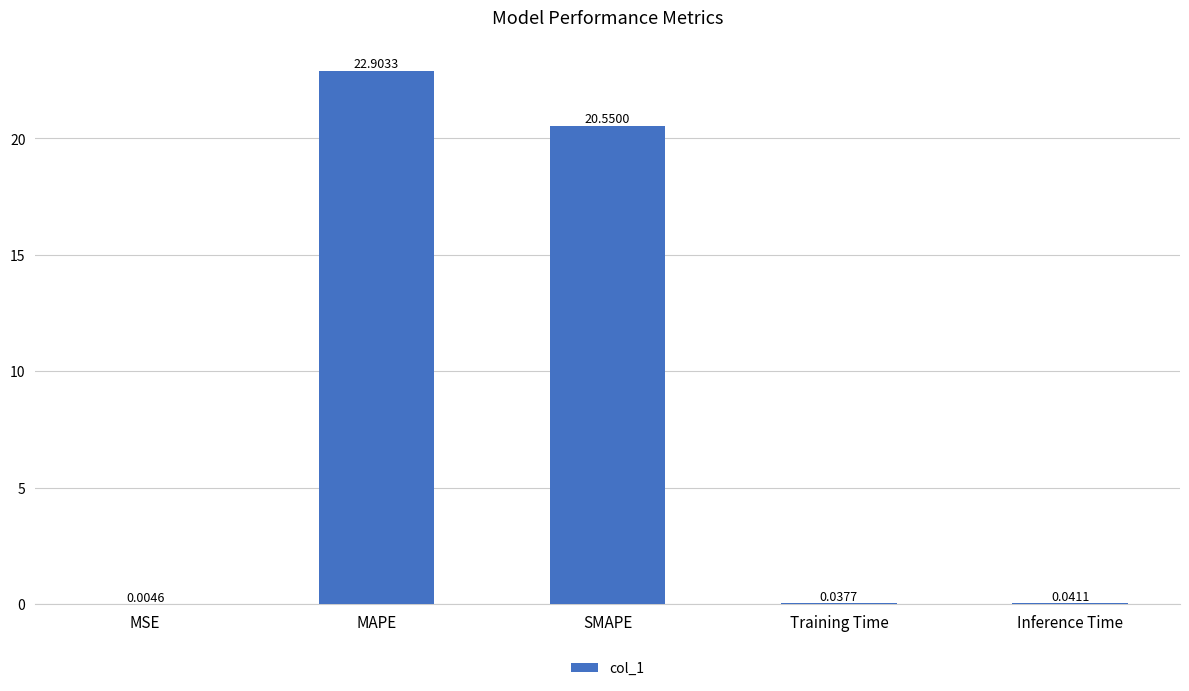

Between SMAPE and MAPE, which is larger?

MAPE